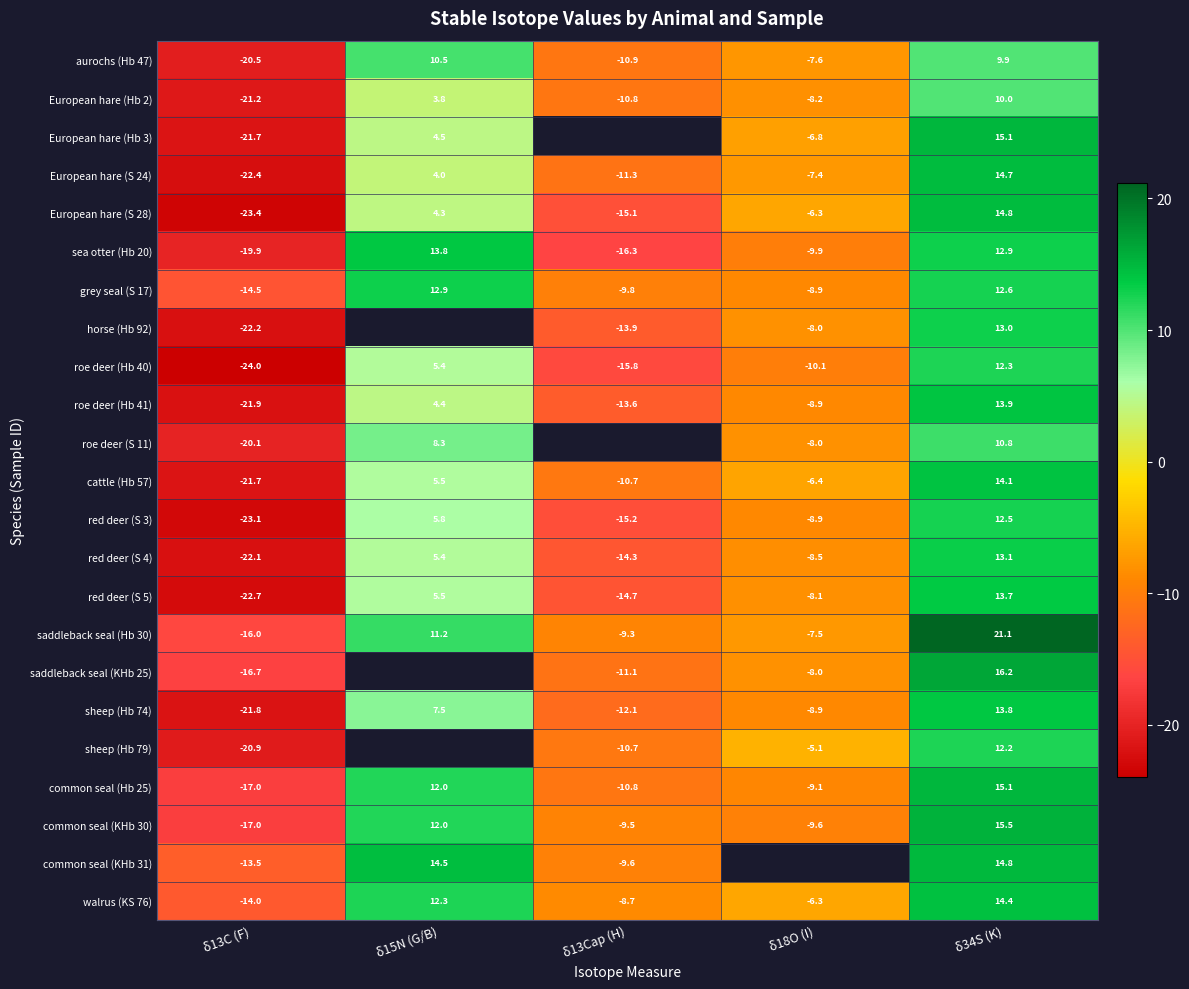

What is the total value across all series at δ34S (K)?

316.5